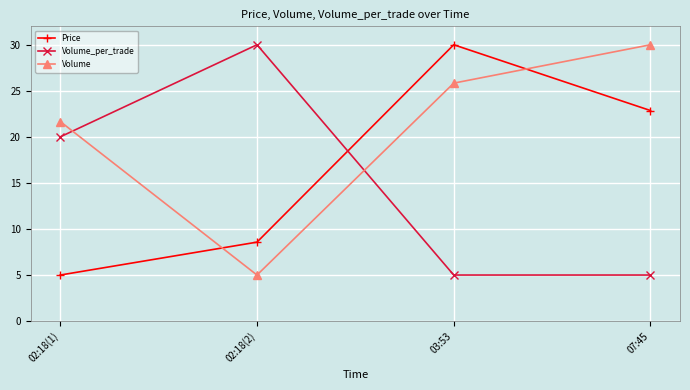

What is the total value across all series at 07:45?

57.9